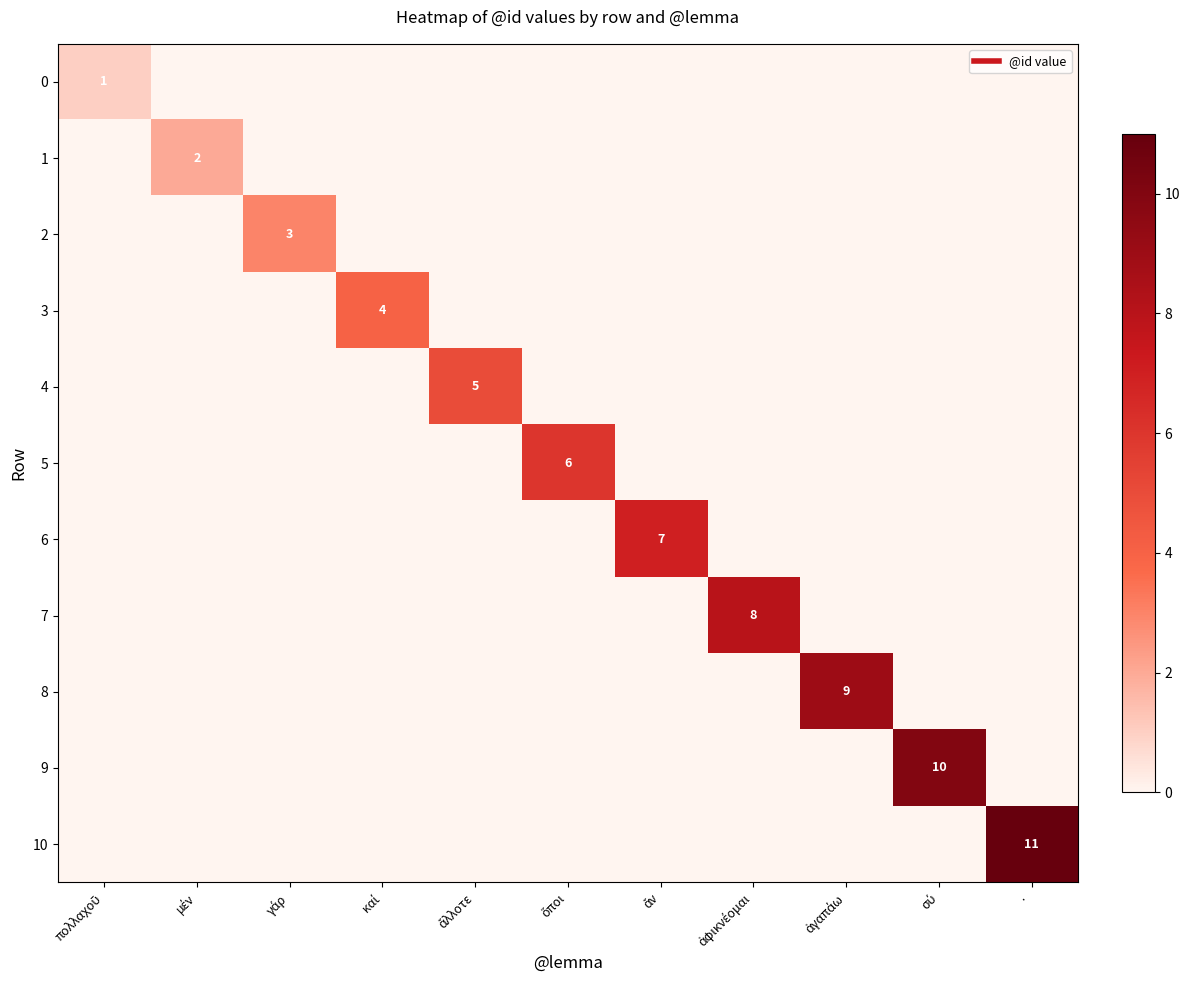

Which series has the largest total across all categories?

10